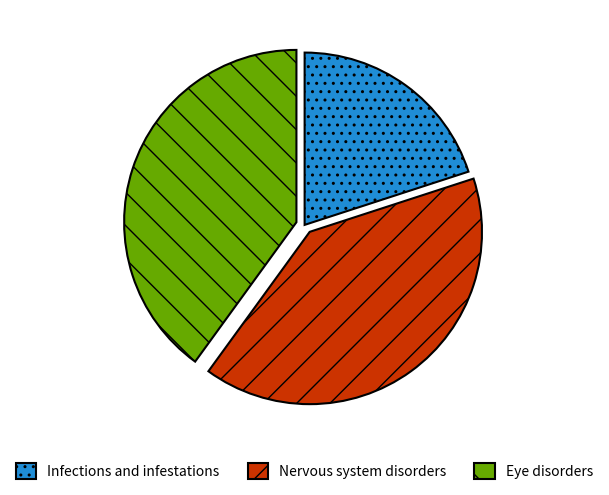

Which has a higher value, Infections and infestations or Eye disorders?

Eye disorders